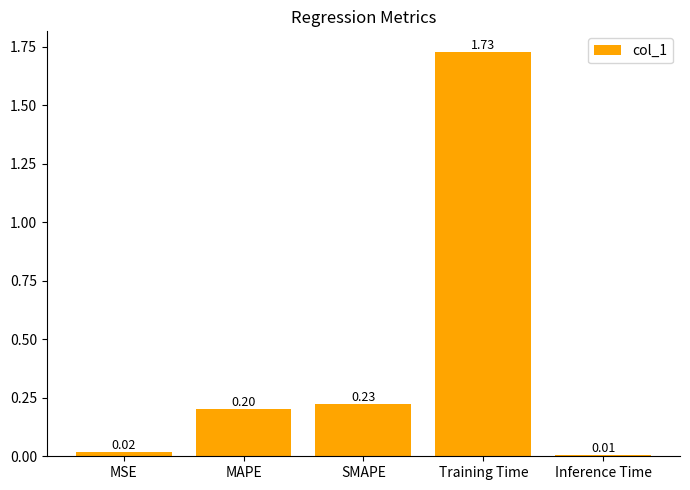

What is the label of the 3rd bar from the right?

SMAPE